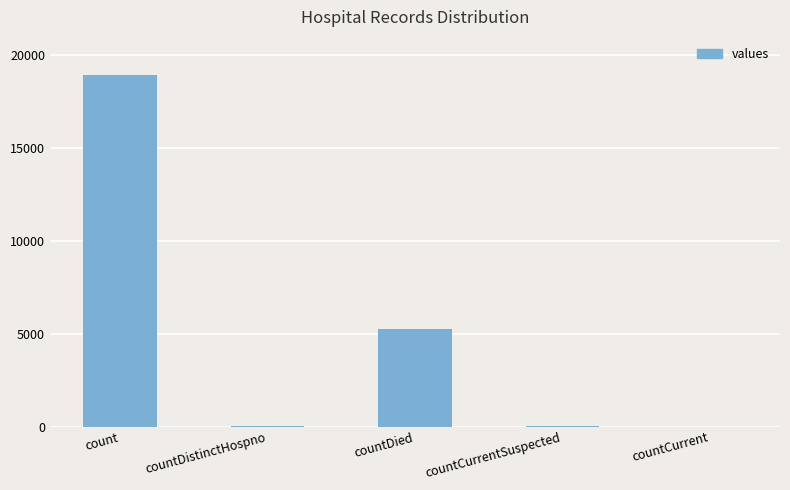

What is the sum of all values?

24244